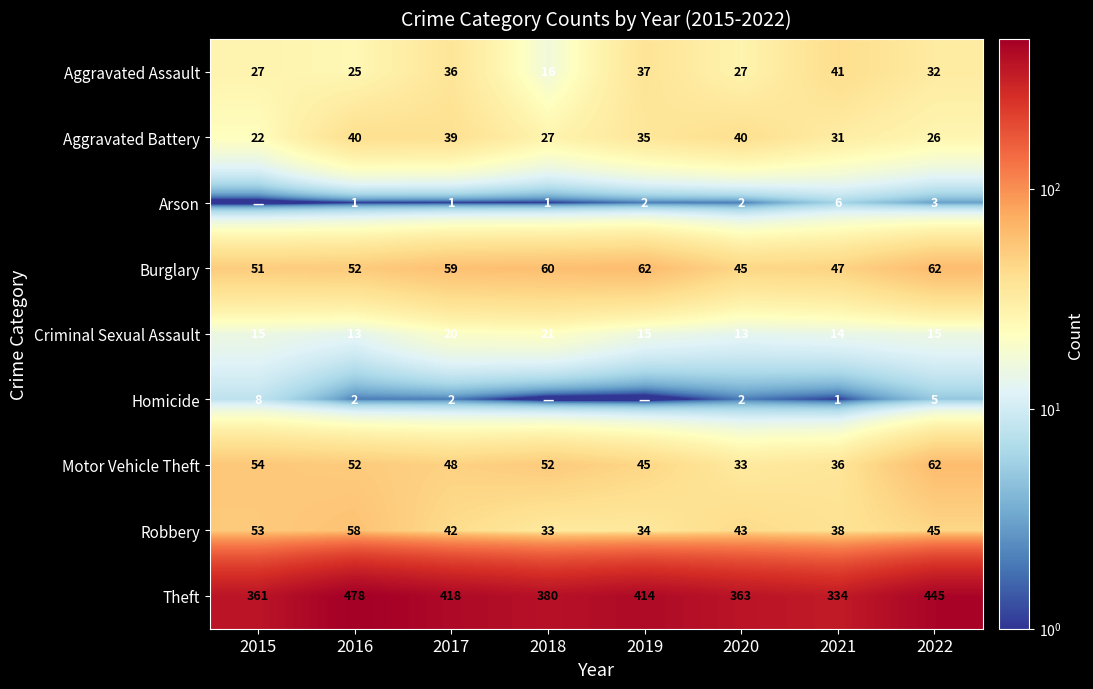

Between 2021 and 2022, which series saw the biggest shift?

Theft